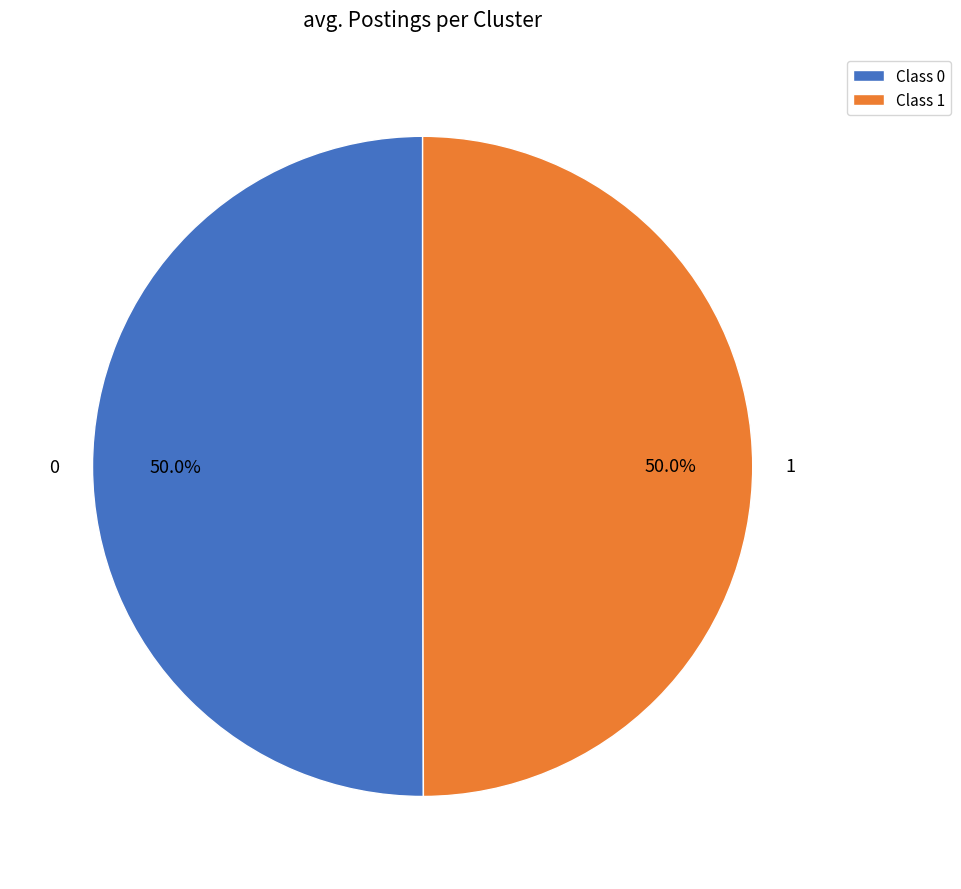

Combined, do 1 and 0 account for over 50%?

Yes